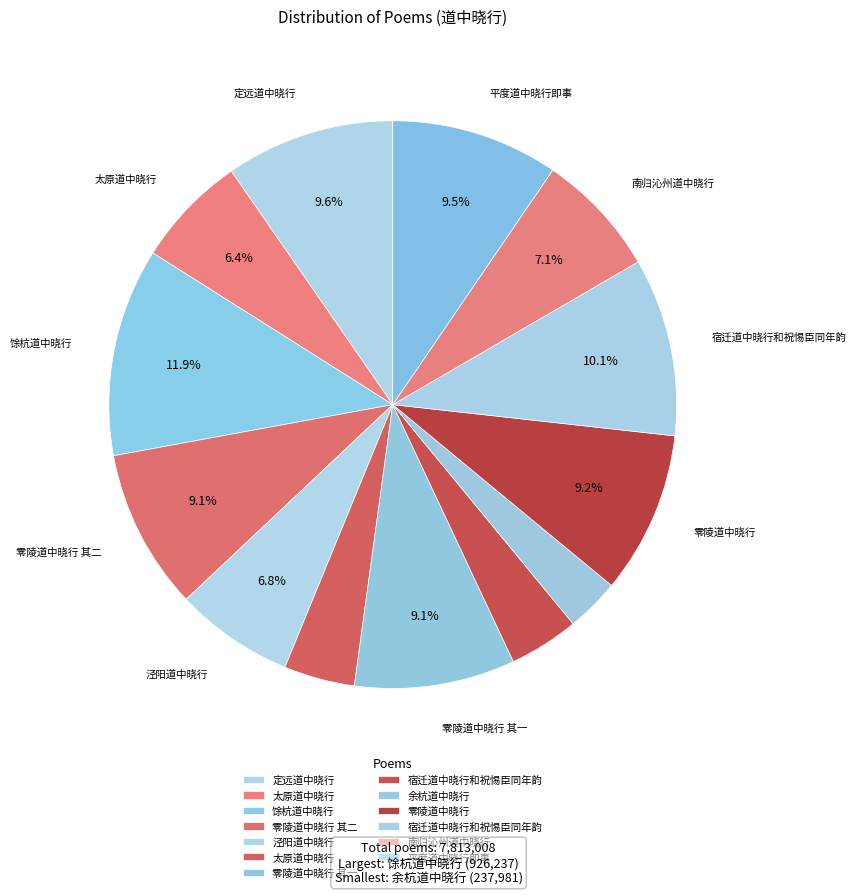

How many segments does this pie chart have?

13